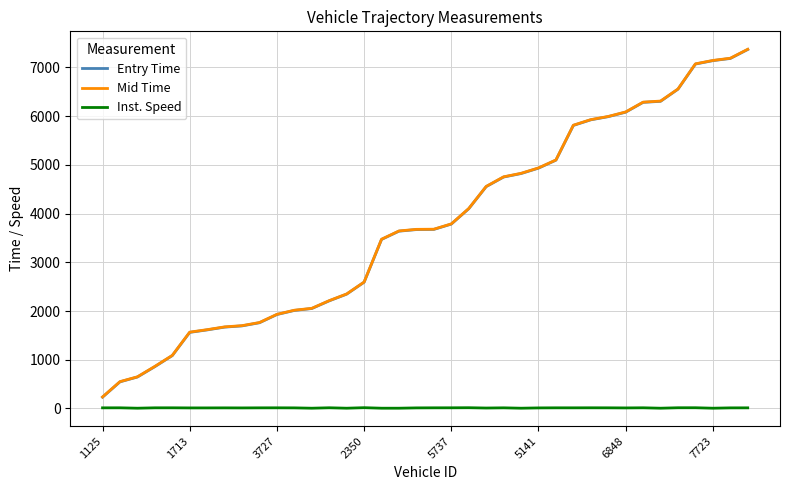

True or false: Inst. Speed and Mid Time cross at least once.

False